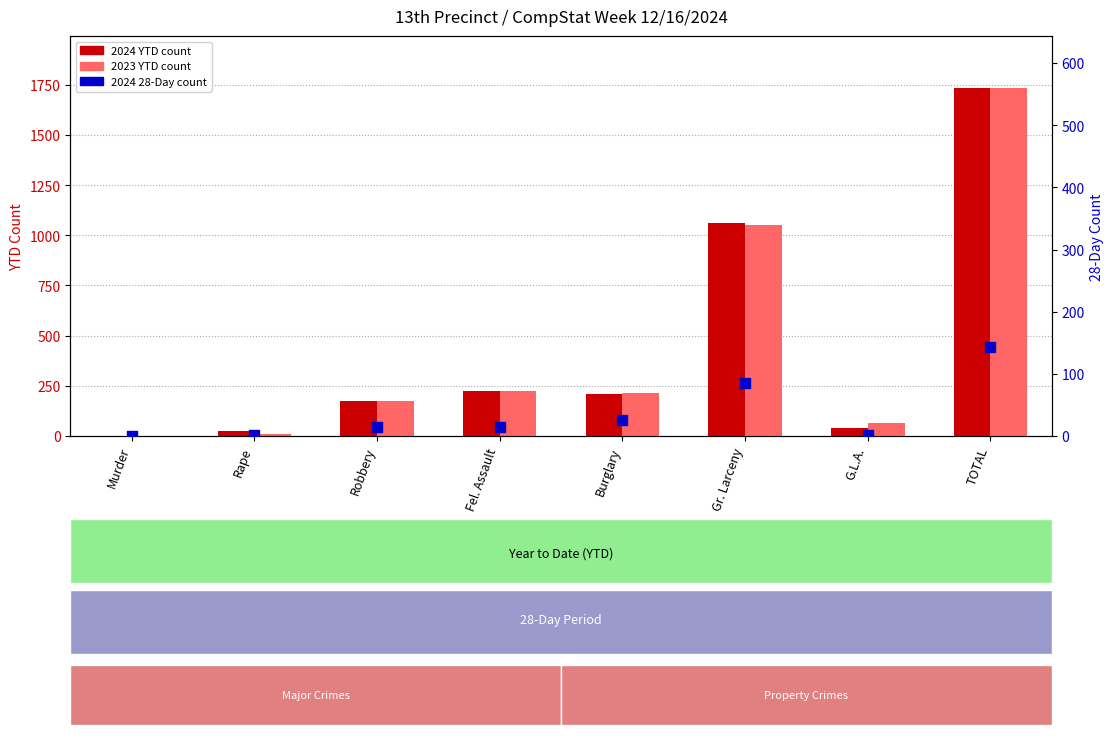

Which series reaches the maximum Y coordinate?

2024 YTD